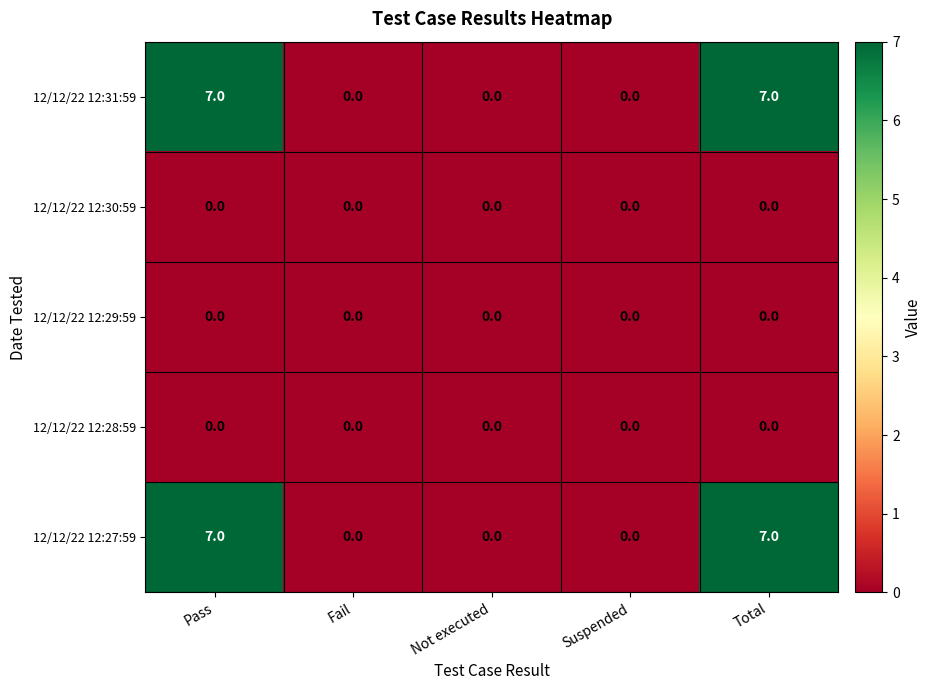

The value of 12/12/22 12:31:59 at Total is 7. True or false?

True